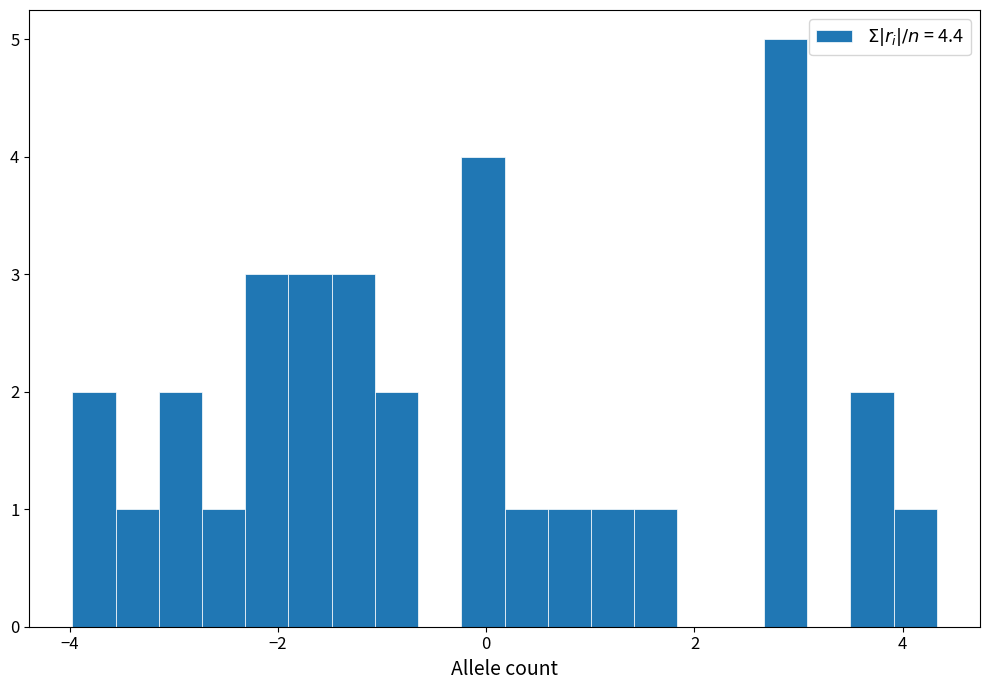

Read against the x-axis, roughly where is the centre of the tallest bar?

2.8